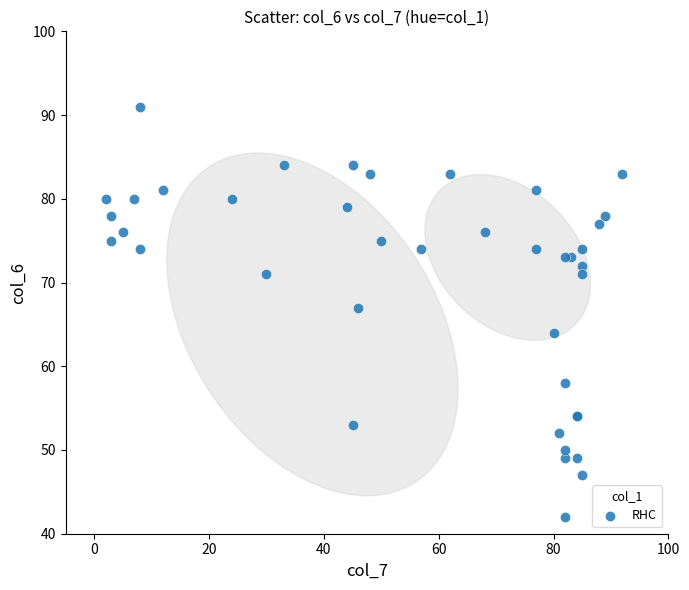

What Y value in the scatter plot is closest to 66?

67